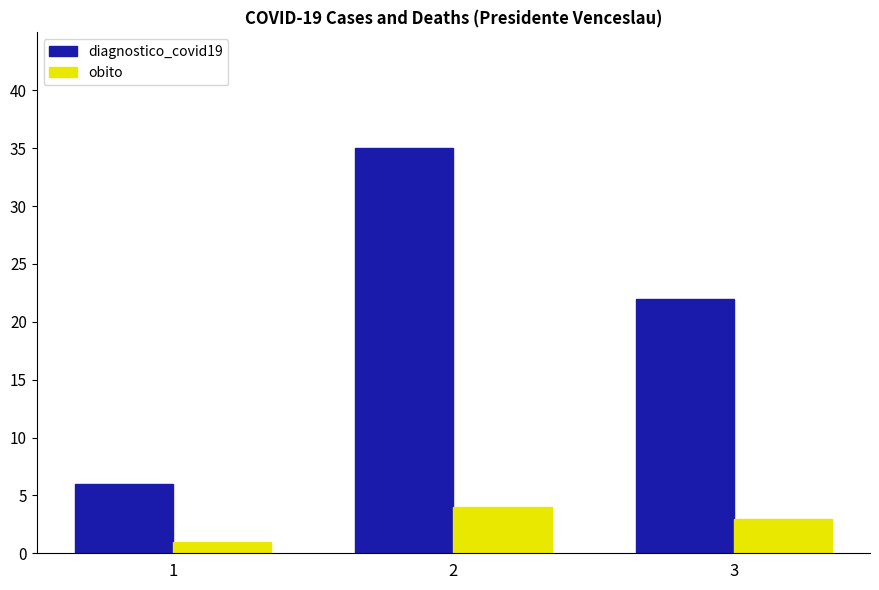

Reading left to right, what are all the values shown in this chart?

diagnostico_covid19: 6	35	22
obito: 1	4	3